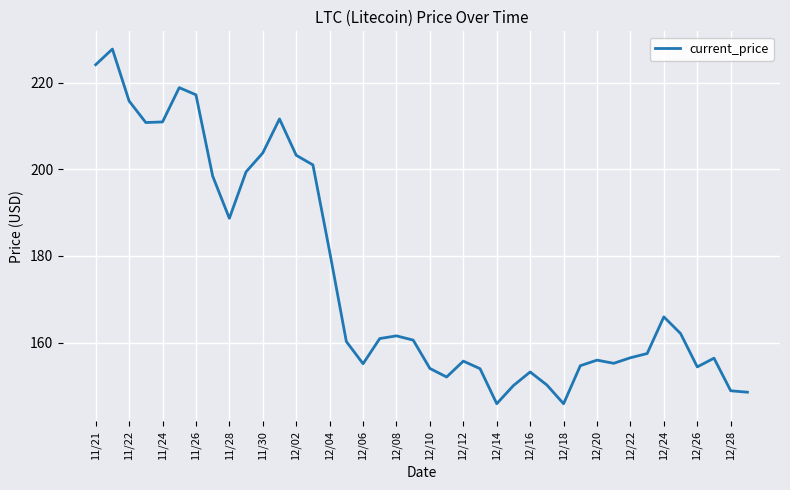

What is the smallest value displayed?

145.9